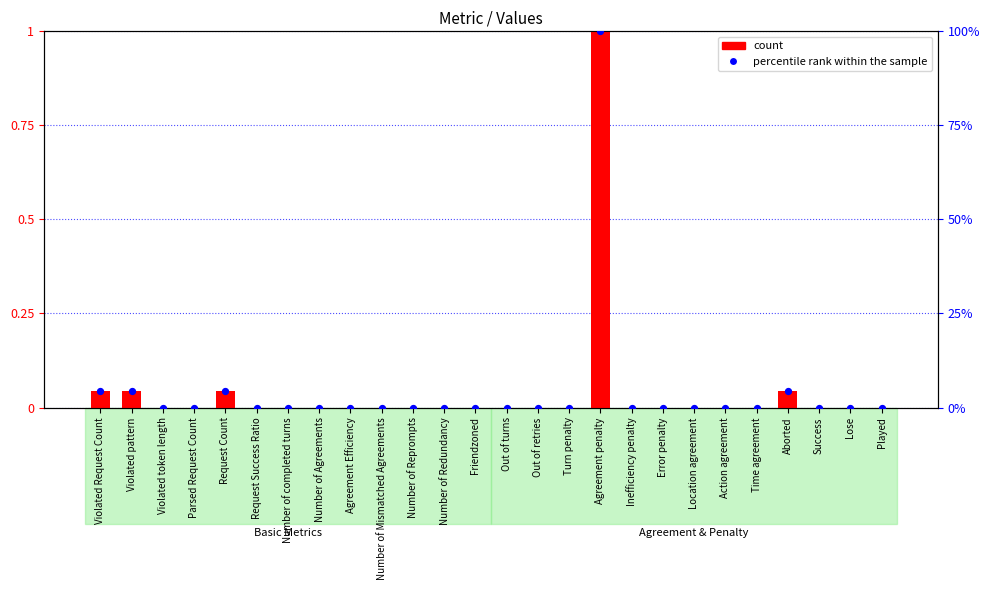

At which category is the sum across all series the highest?

Agreement penalty